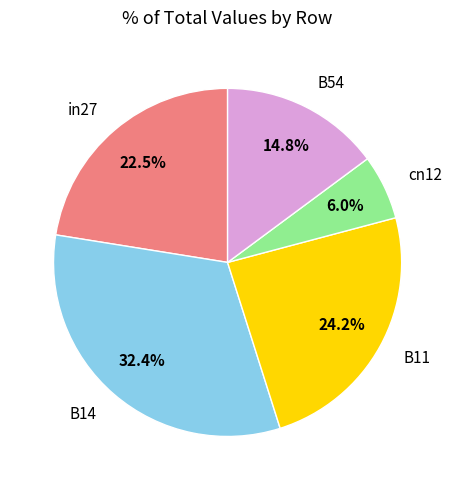

Which category has the smallest portion of the pie?

cn12